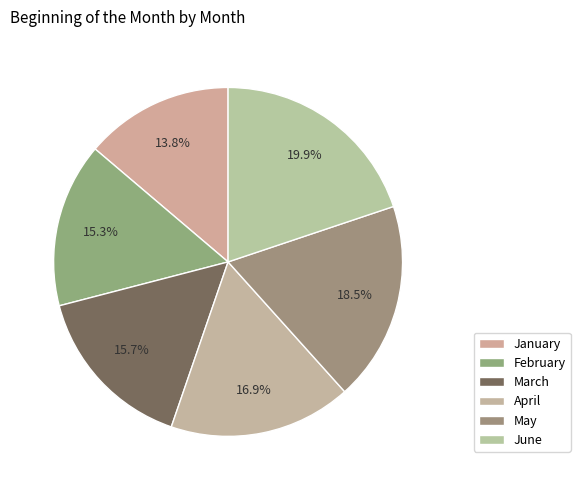

What percentage is the June slice, to the nearest percent?

20%